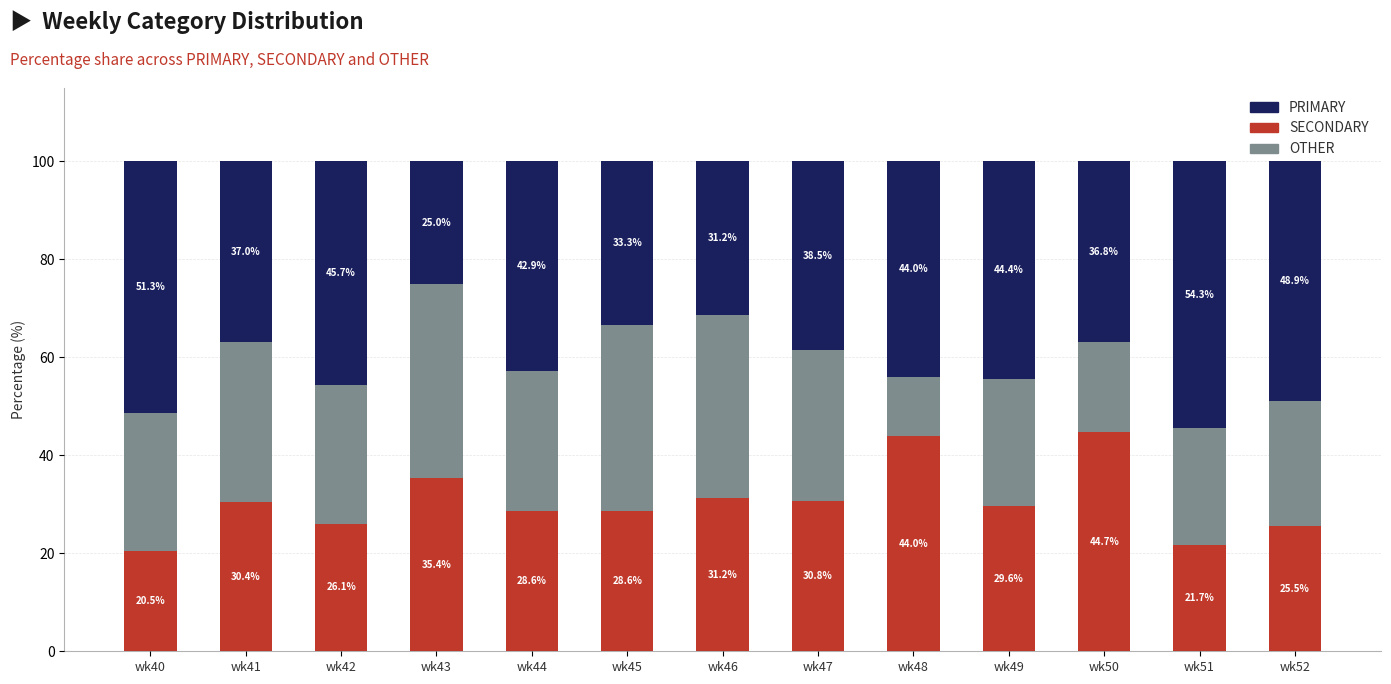

Read the SECONDARY value at wk49.

29.6